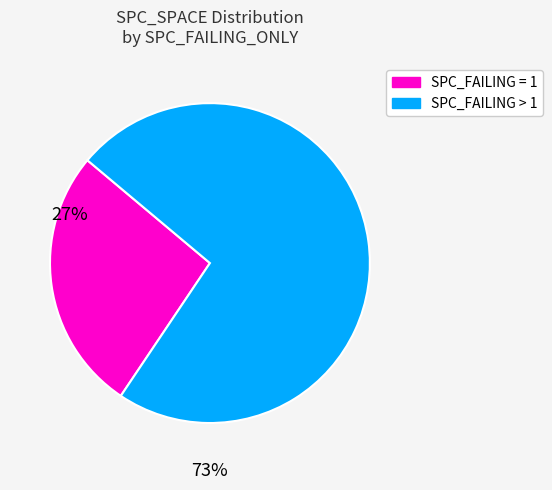

Does any single category account for the majority?

Yes